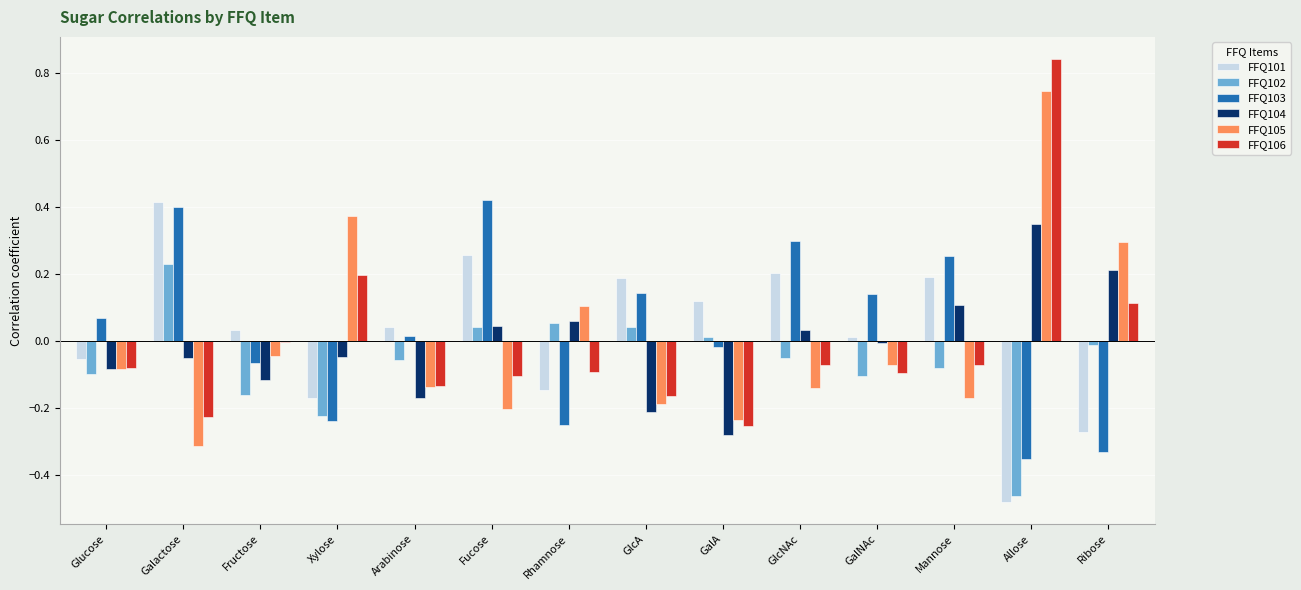

The value of FFQ106 at GalA is -0.1. True or false?

False